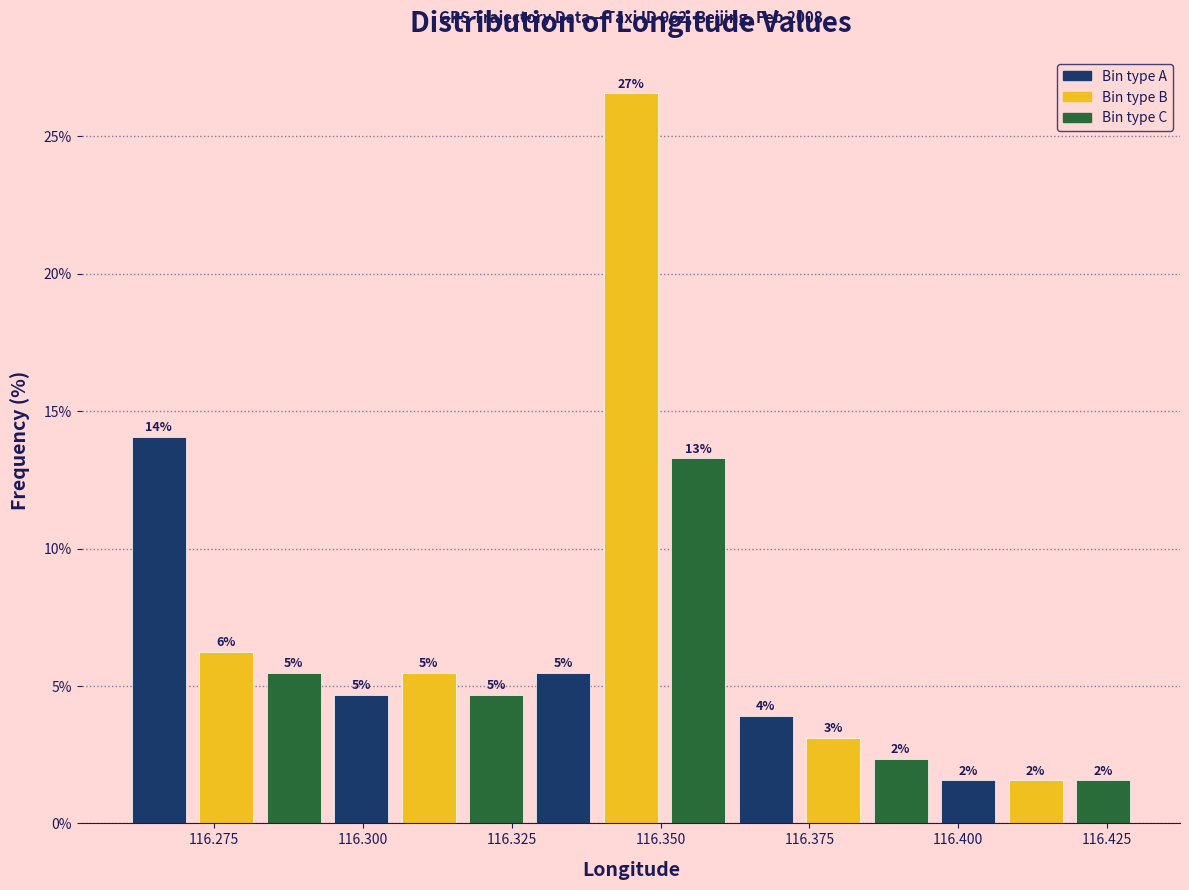

Read against the x-axis, roughly where is the centre of the tallest bar?

116.345